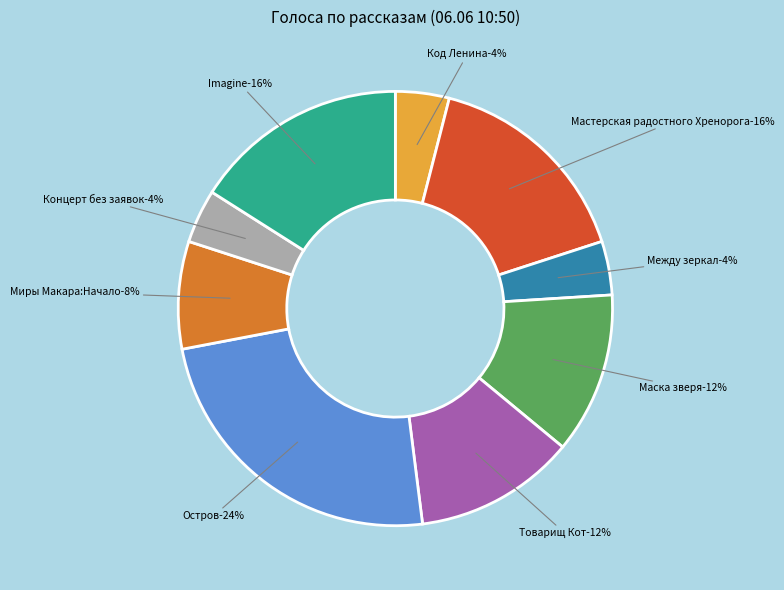

Is the sum of Между зеркал and Код Ленина greater than half?

No